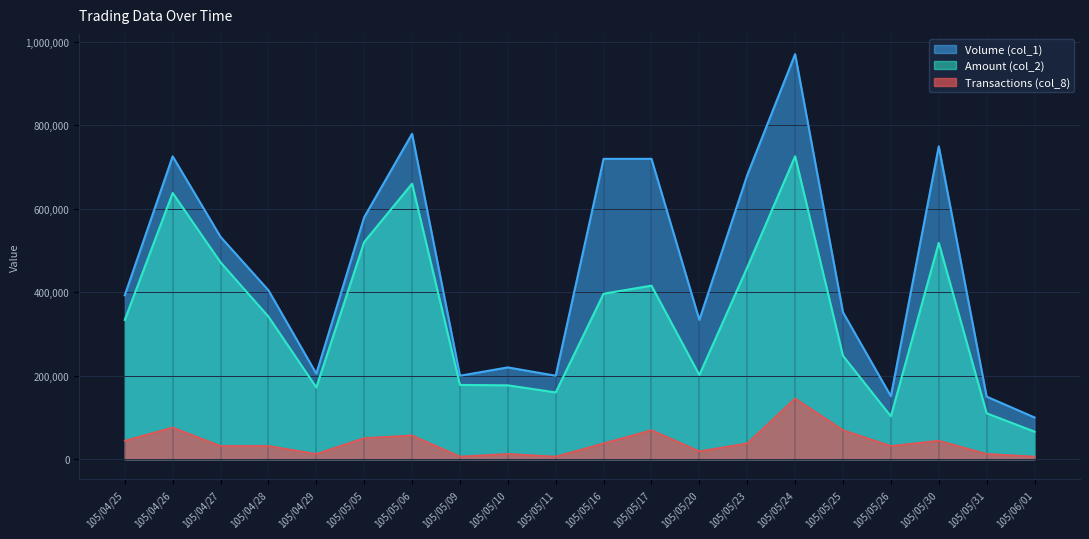

Which series has the largest total across all categories?

Volume (col_1)